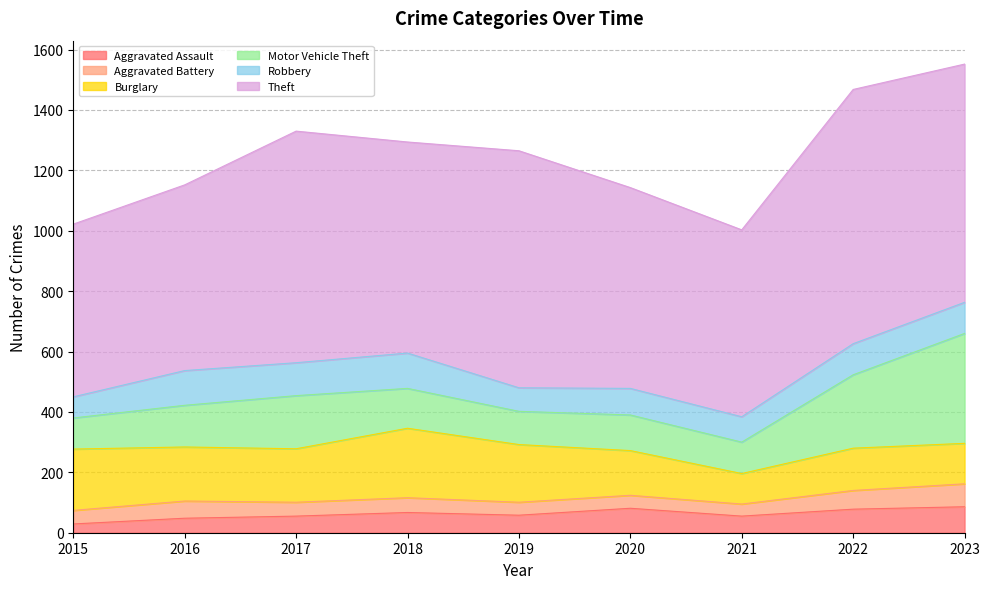

Which series has the largest range (max minus min)?

Theft